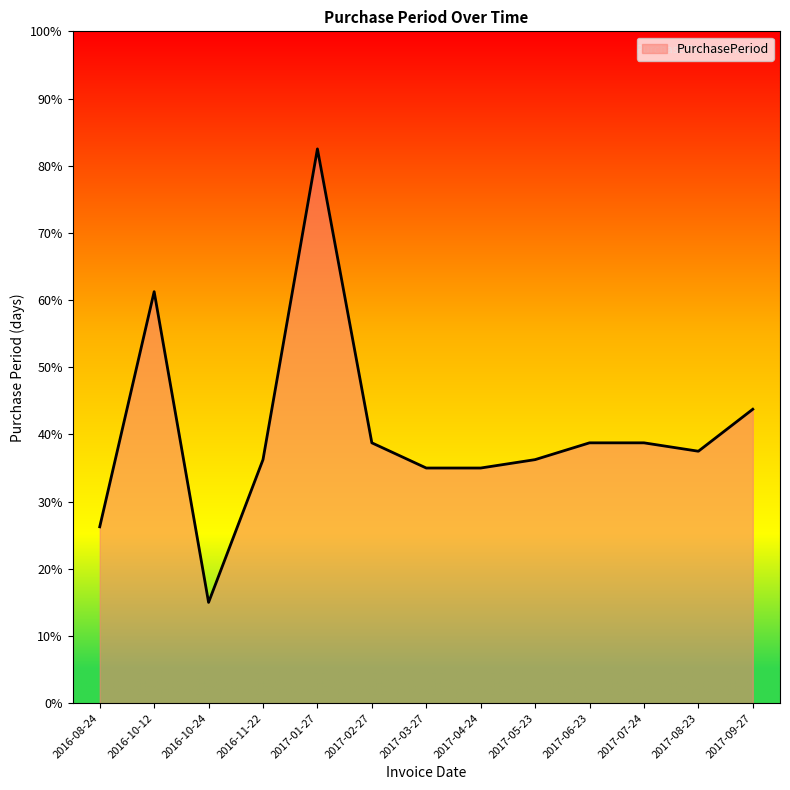

True or false: the data has more than 1 interior local peaks.

True